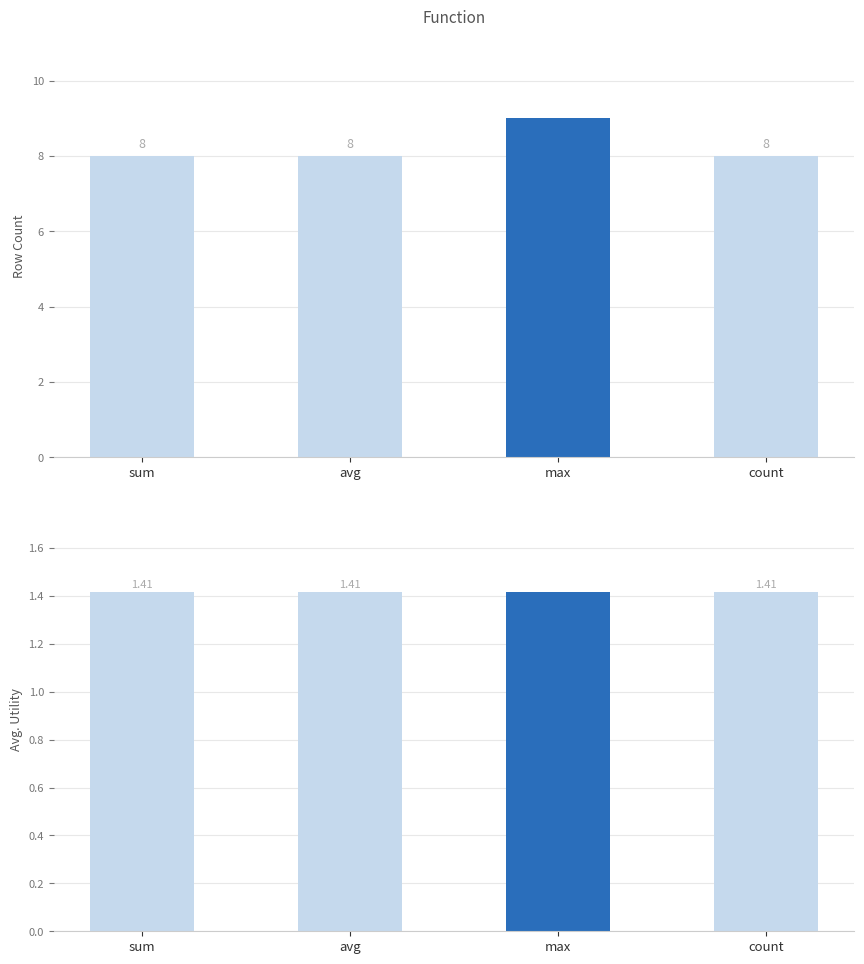

Which series has the largest total across all categories?

count